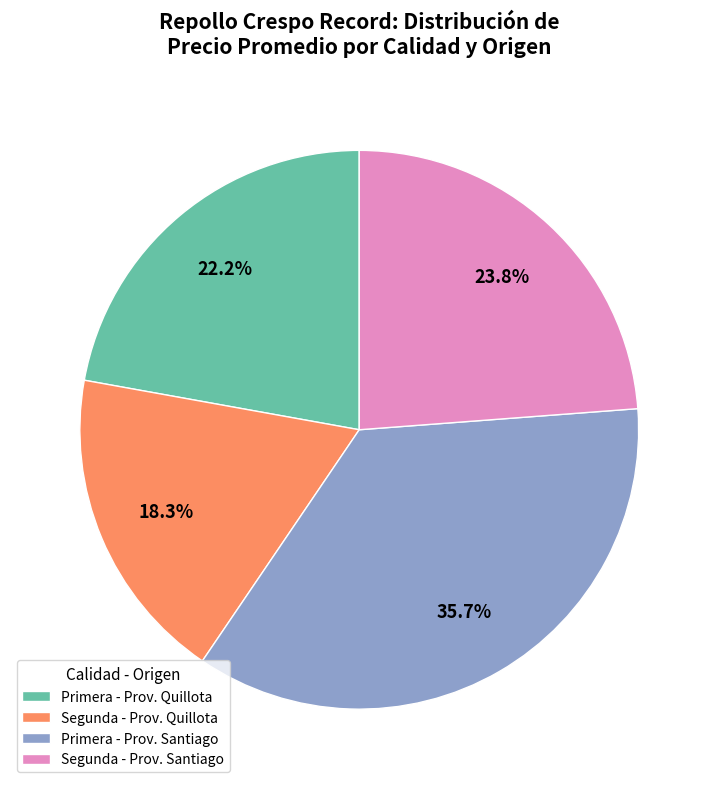

Combined, do Segunda - Prov. Santiago and Primera - Prov. Quillota account for over 50%?

No